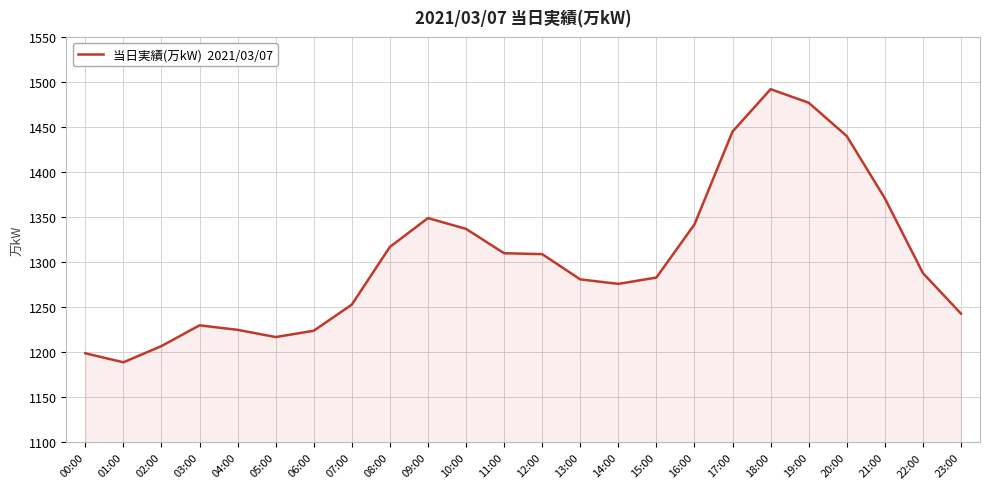

What is the sum of the values at 15:00 and 03:00?

2513